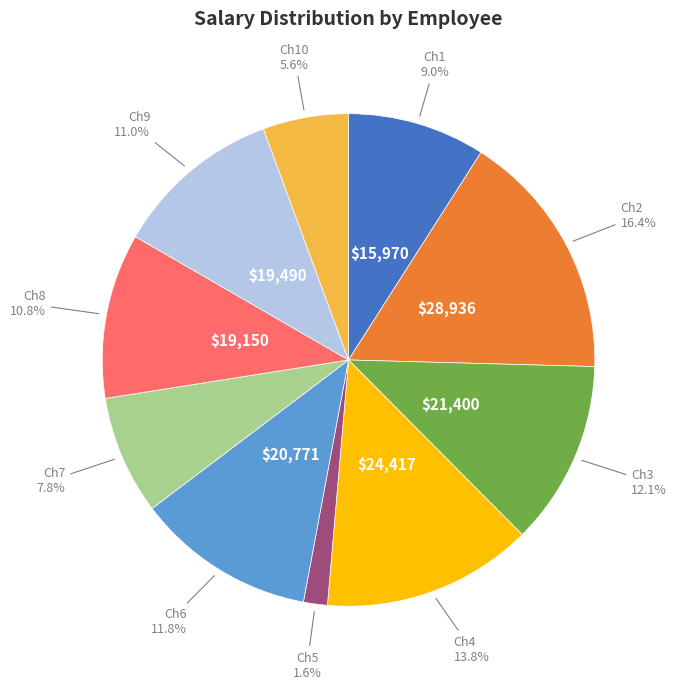

Does any single category account for the majority?

No